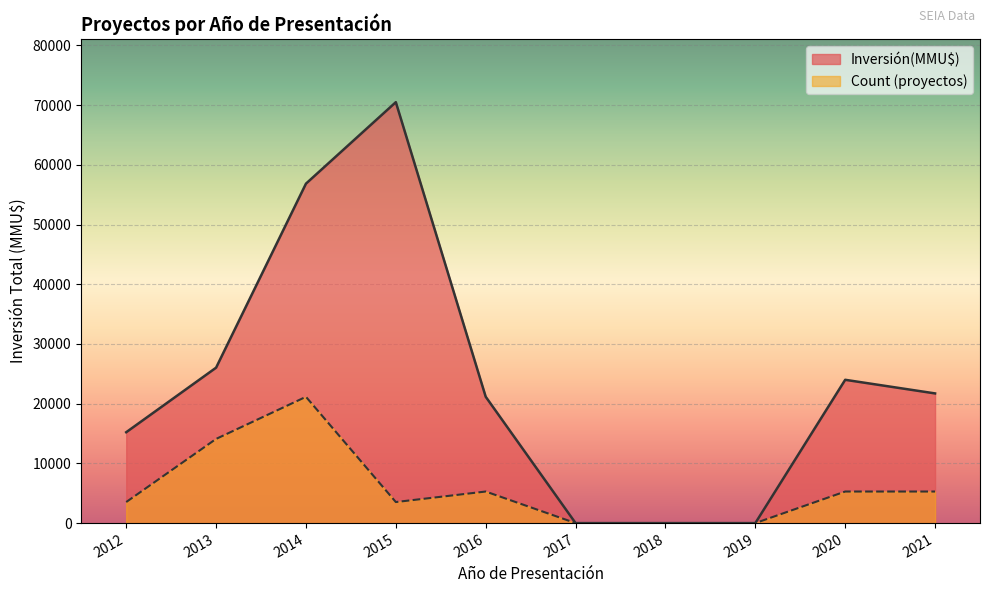

True or false: Count and Inversión(MMU$) cross at least once.

False